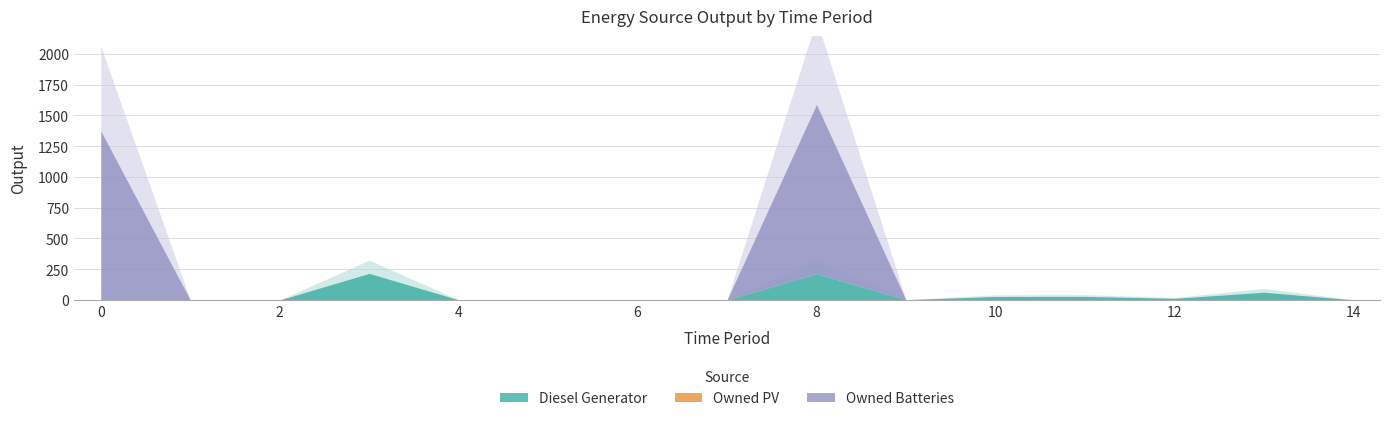

Is the value of Diesel Generator at 9 greater than the value of Owned PV at 7?

Yes